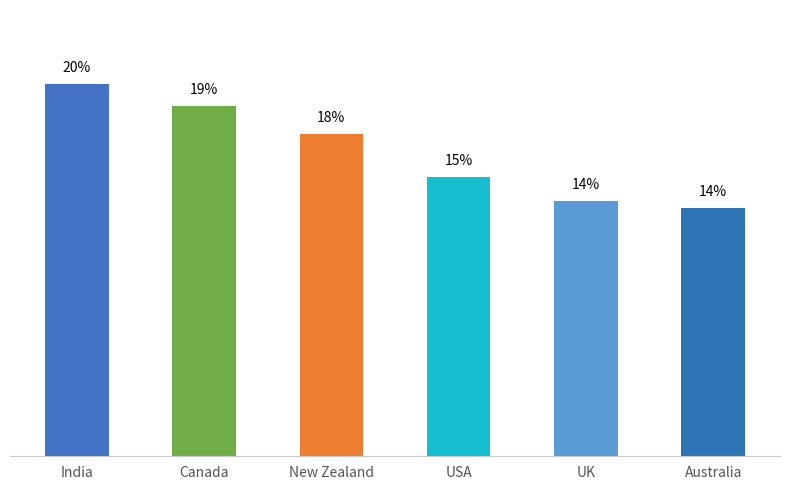

How many categories are shown in the chart?

6